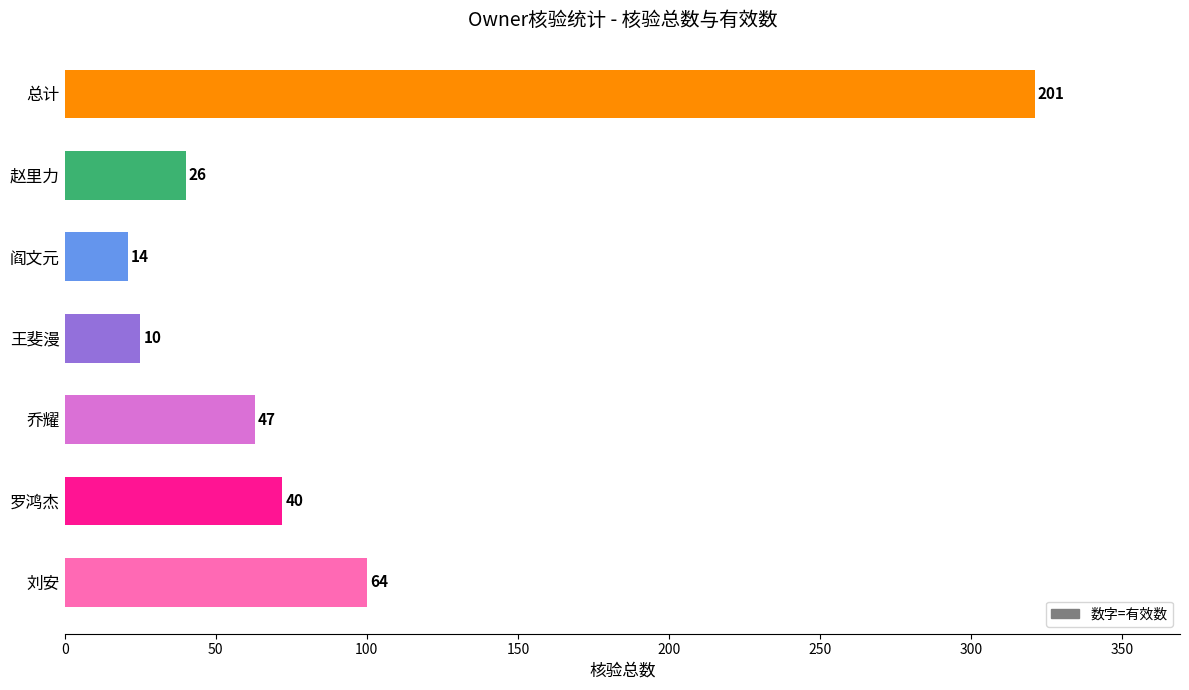

How many bars are there in total?

7